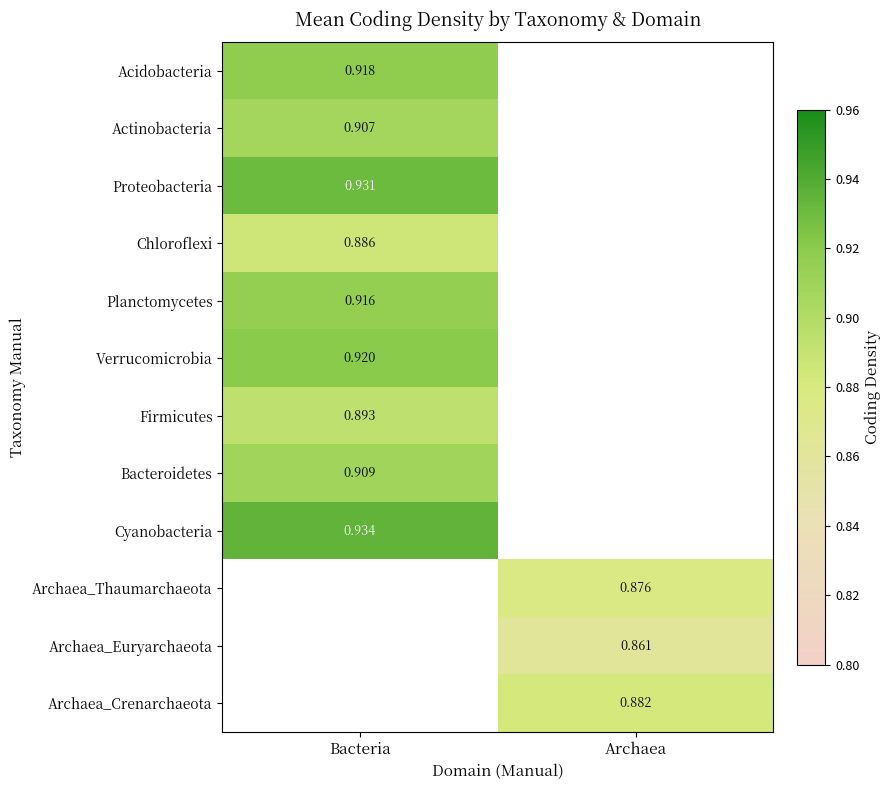

Is the value of Bacteroidetes at Bacteria greater than the value of Archaea_Crenarchaeota at Archaea?

Yes